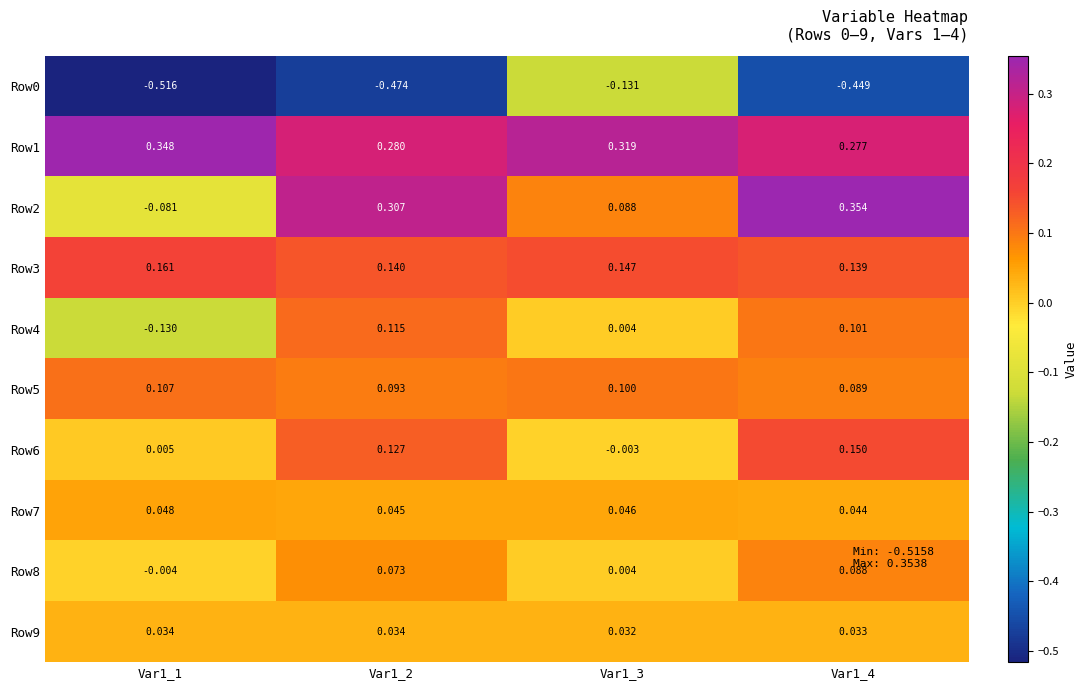

How many values in Row8 are below zero?

1